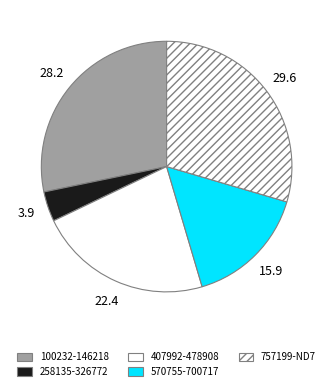

How many slices are in this pie chart?

5